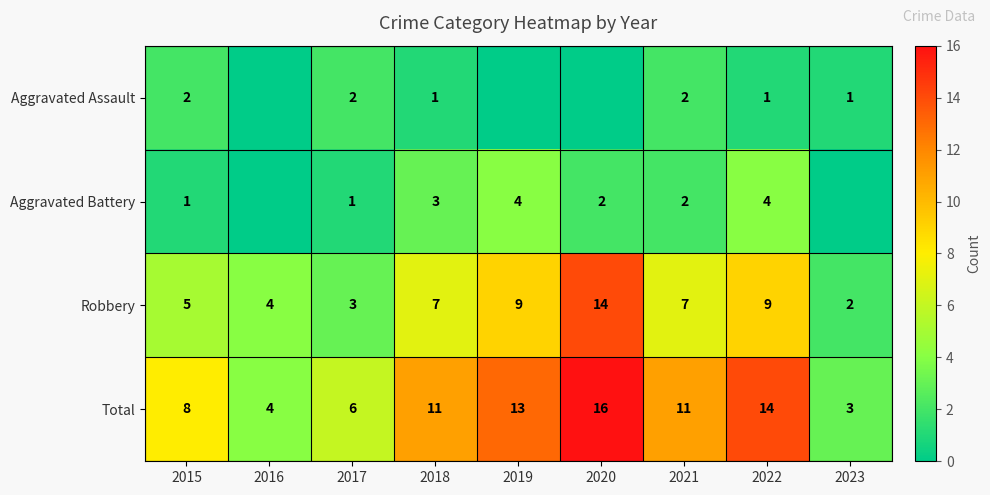

Where is Total nearest to the value 9?

2015